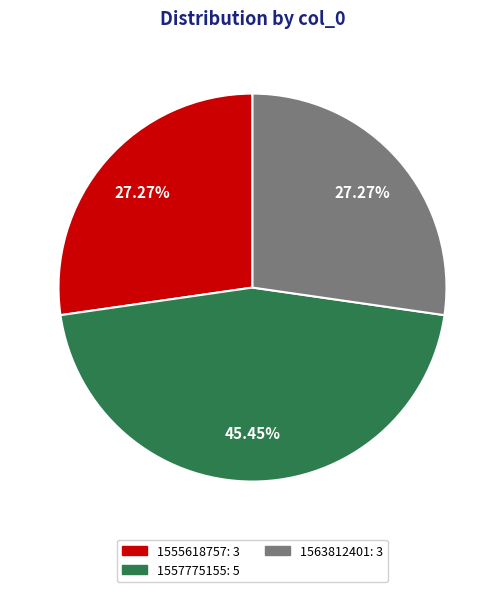

Do 1555618757: 3 and 1563812401: 3 together represent more than half of the pie?

Yes